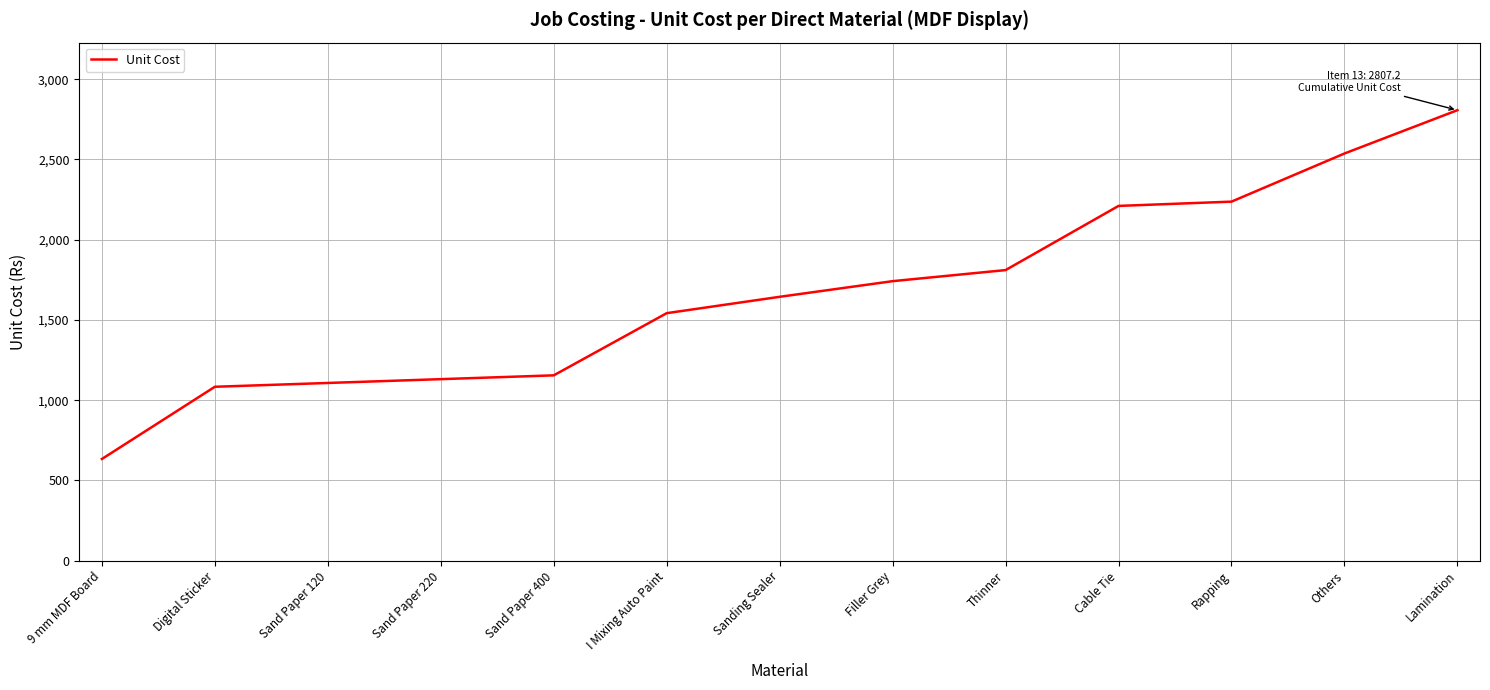

What is the difference between the maximum and minimum values?

2173.9